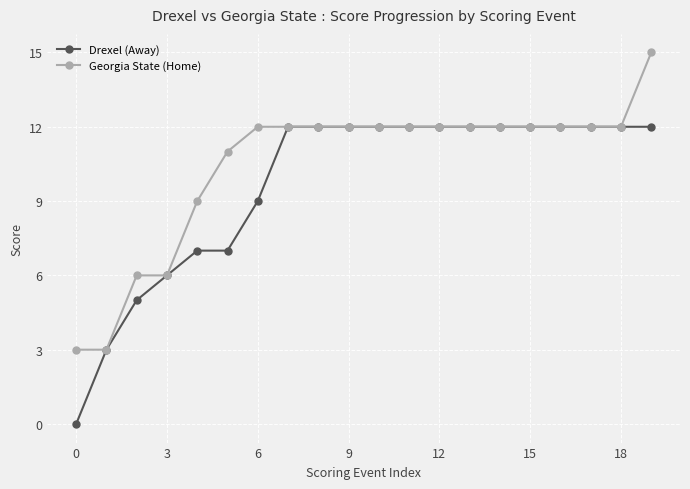

List the series in order of their overall mean, highest first.

Georgia State (Home), Drexel (Away)